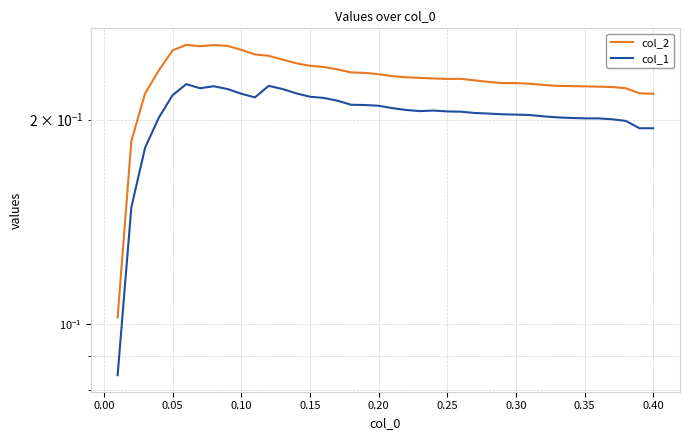

Is the value of col_1 at 33 greater than the value of col_2 at 0.10?

No